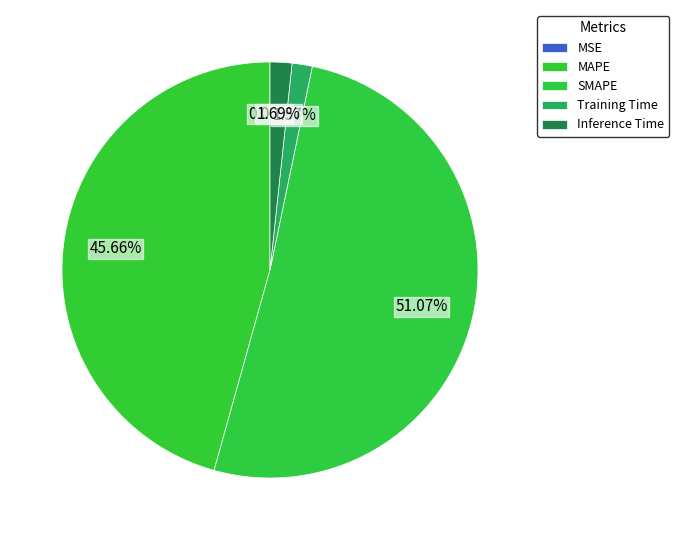

Between Inference Time and MAPE, which is larger?

MAPE